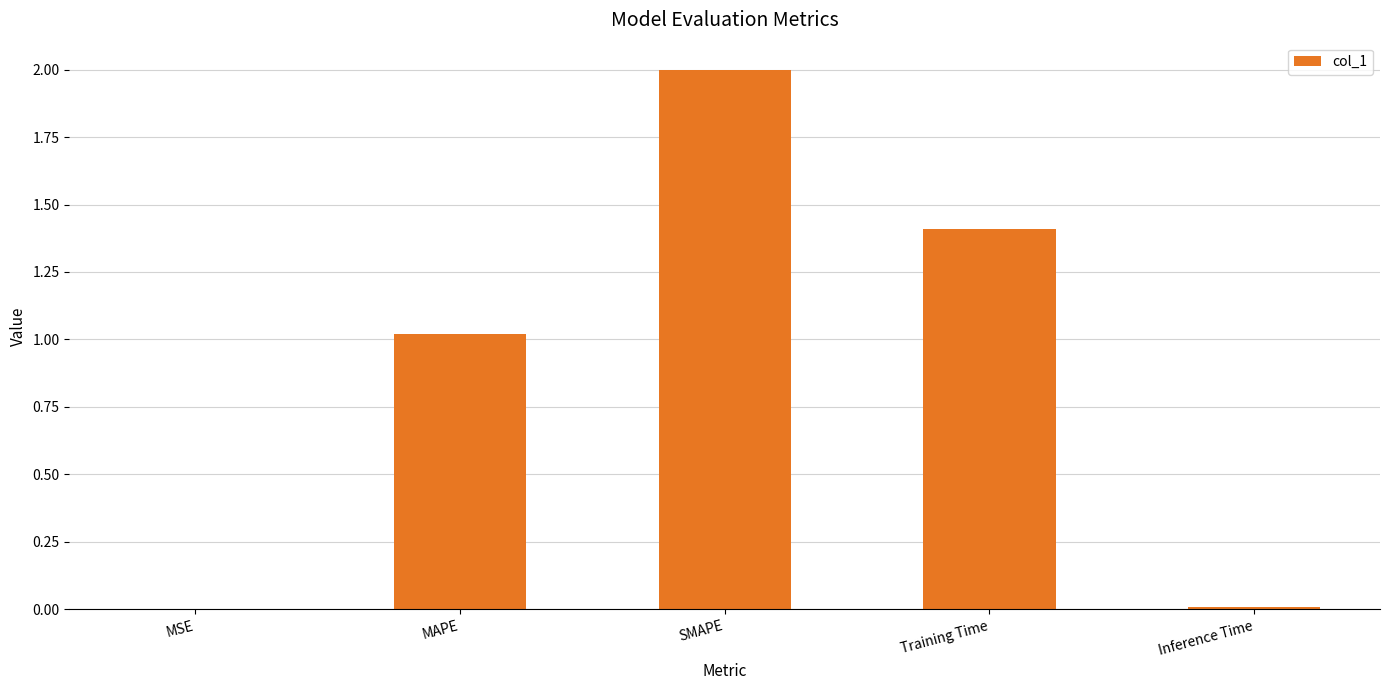

Is it true that the value at Inference Time is 0.0?

True